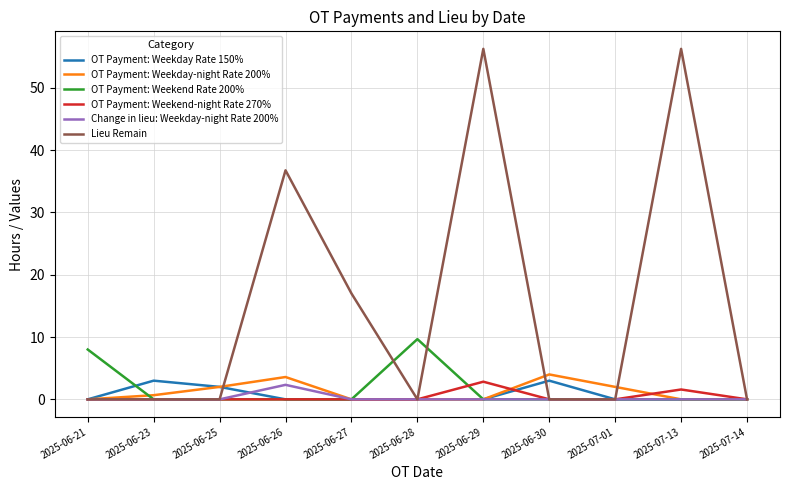

Is it true that OT Payment: Weekday Rate 150% equals 2.0 at 2025-06-21?

False